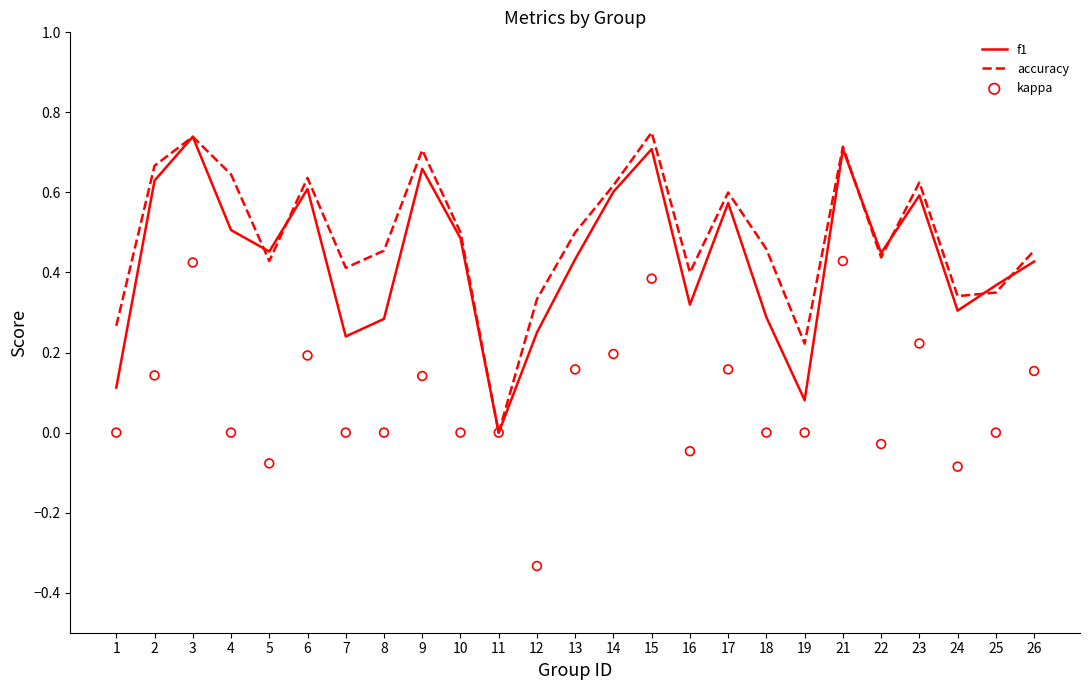

Which series has the largest total across all categories?

accuracy